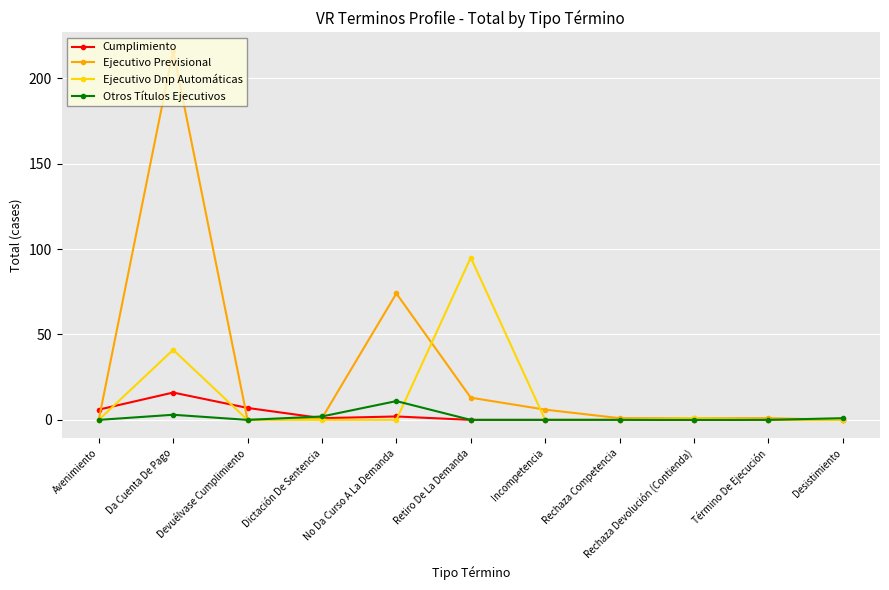

At which category is the sum across all series the highest?

Da Cuenta De Pago